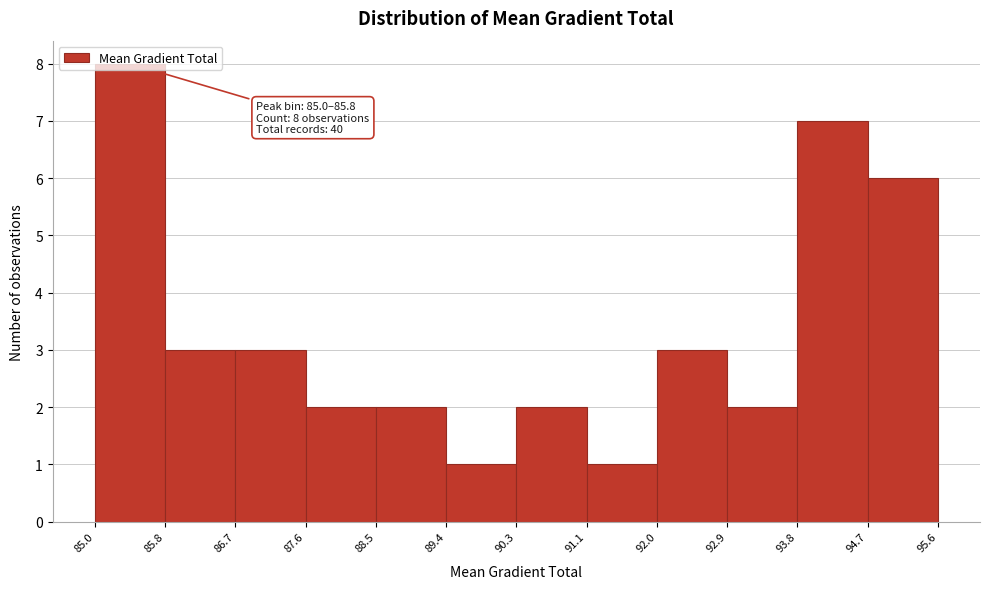

Over which range of the x-axis is the bar tallest?

85.0 to 85.8